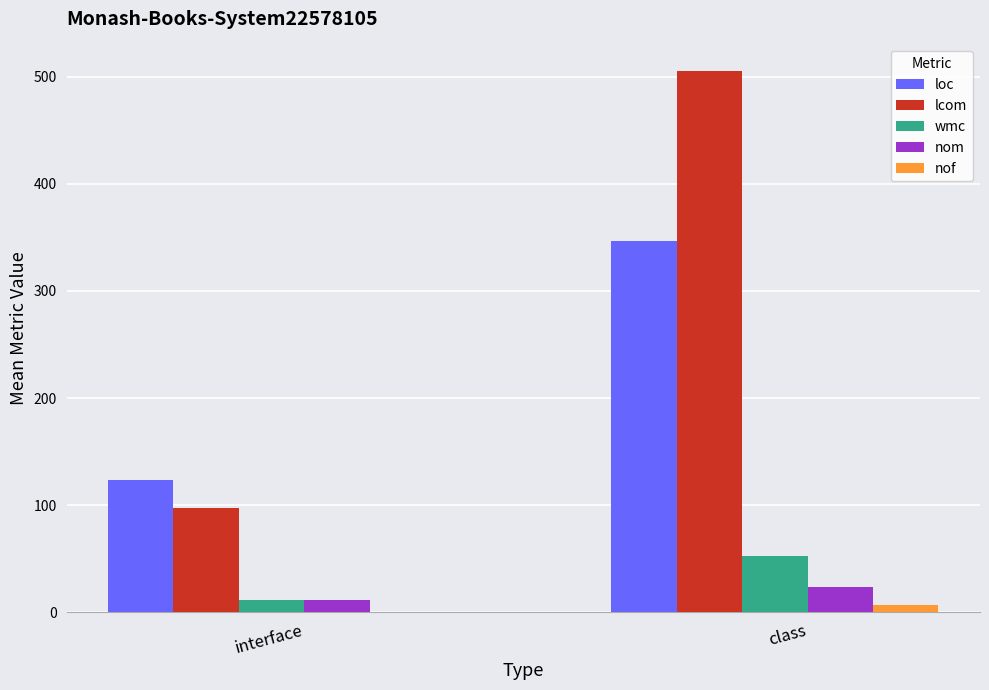

How many values in the lcom series exceed 504?

1